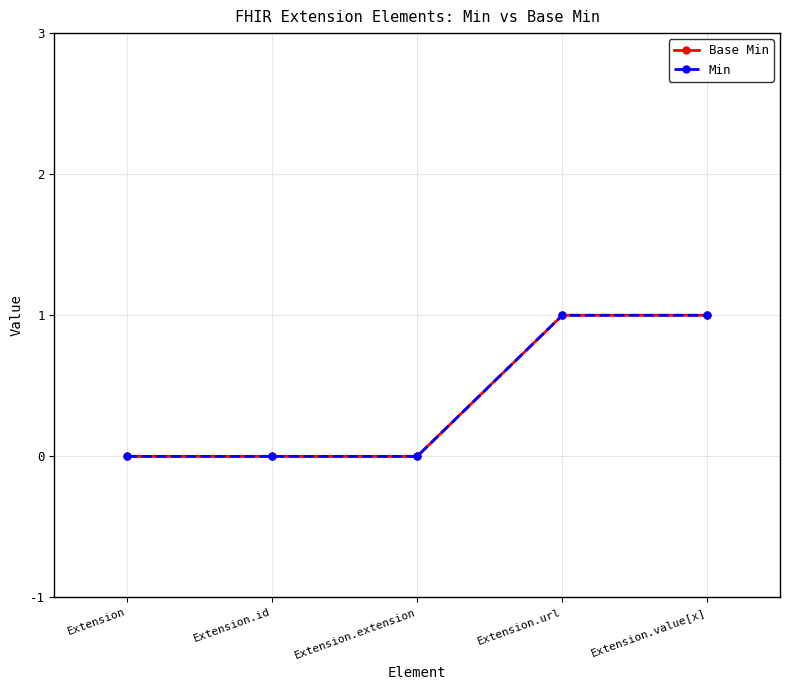

What is the approximate value of Min at Extension.url?

1